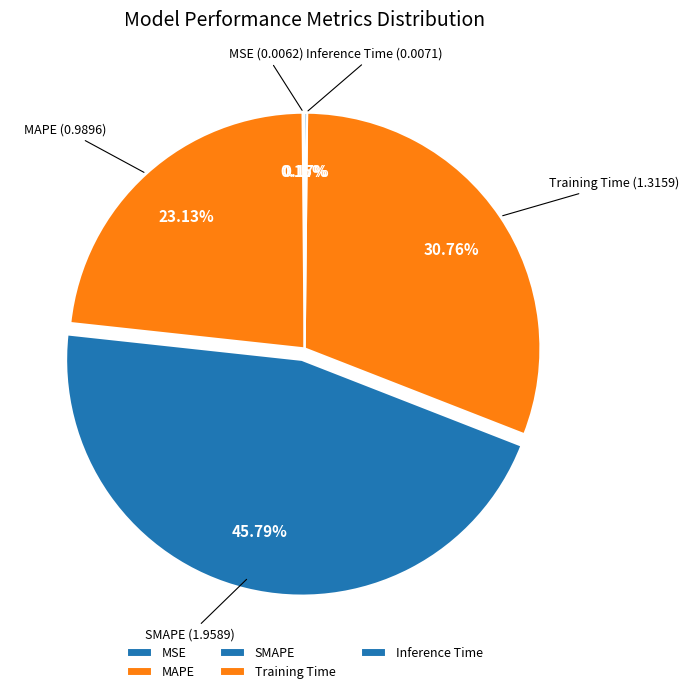

Does SMAPE account for over 50% of the chart?

No